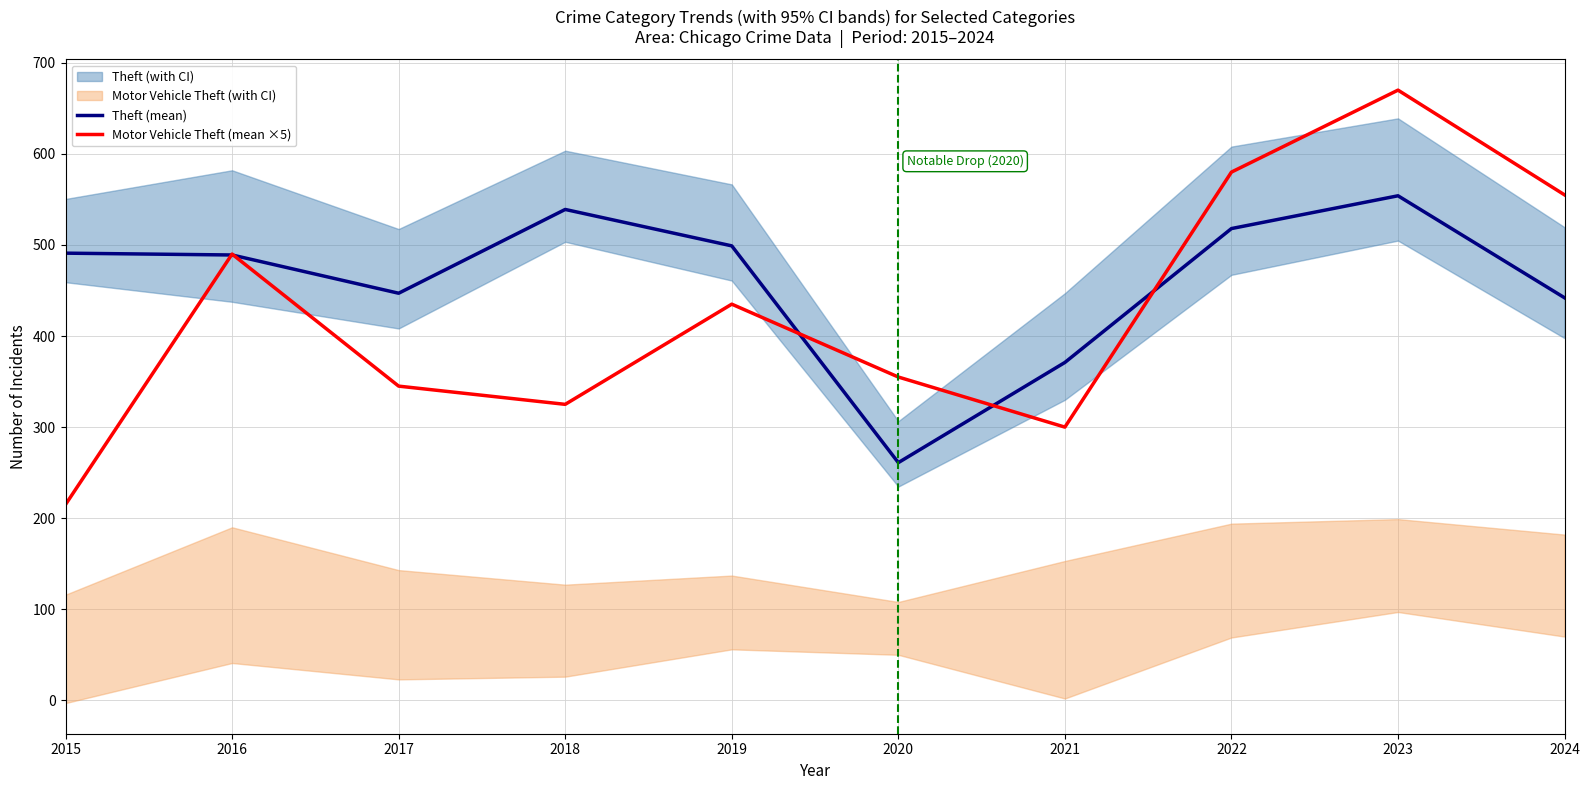

The Motor Vehicle Theft (mean ×5) series shows 555 at 2024. True or false?

True